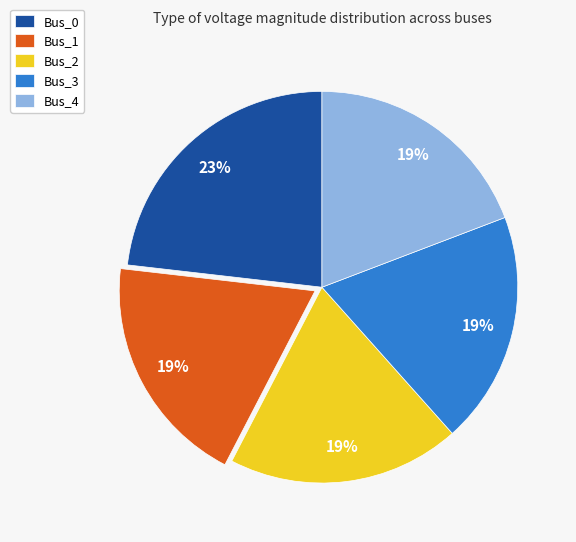

Is there any slice that represents more than half of the pie?

No